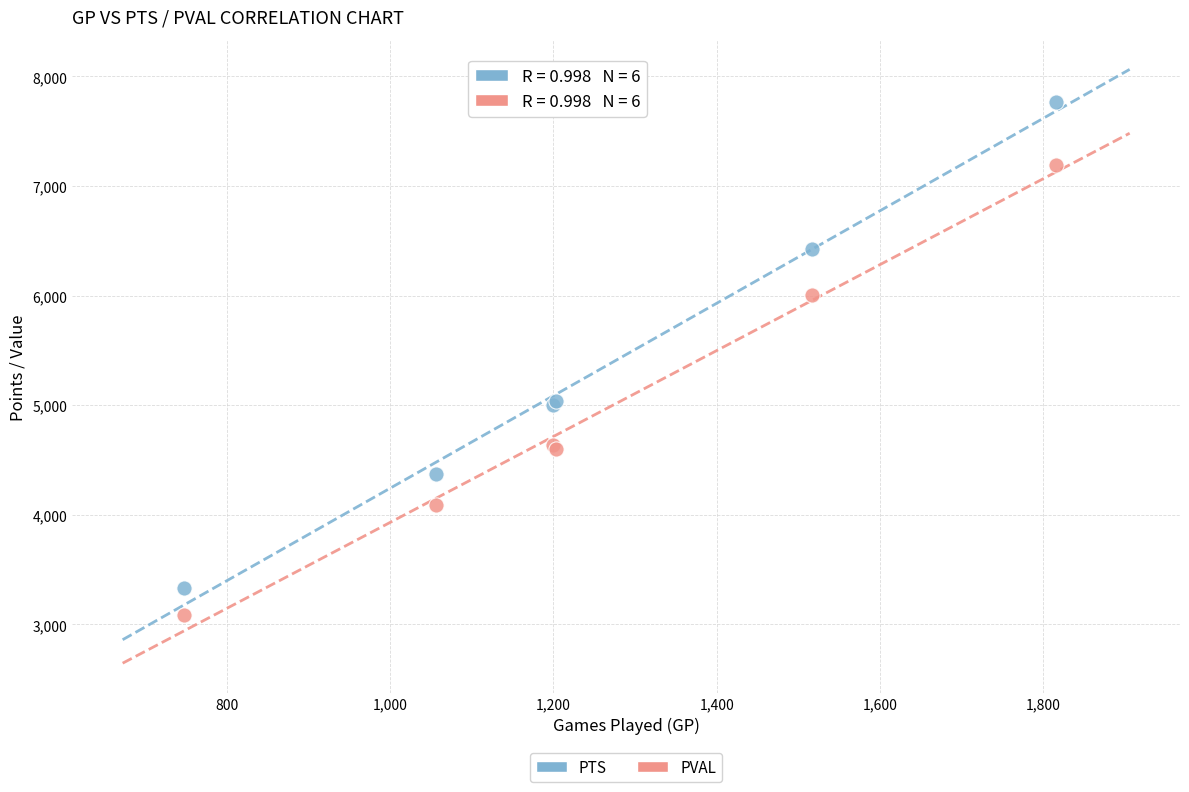

What are all the series names shown in the legend?

PTS, PVAL